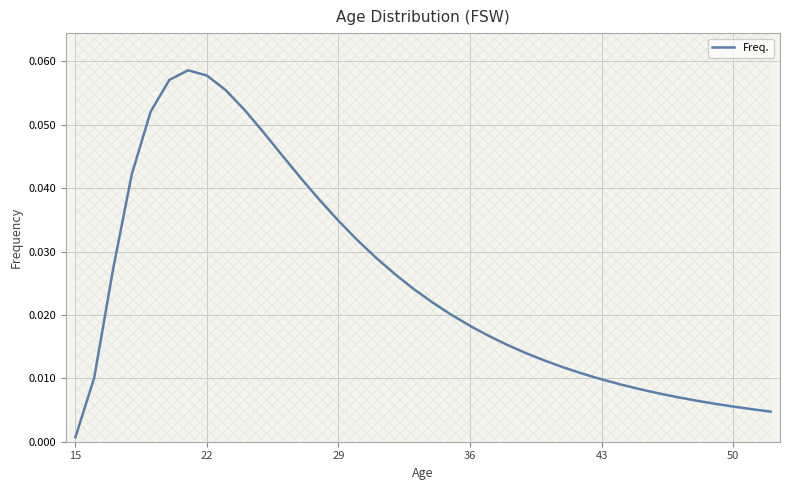

At which label does Freq. reach its minimum?

15